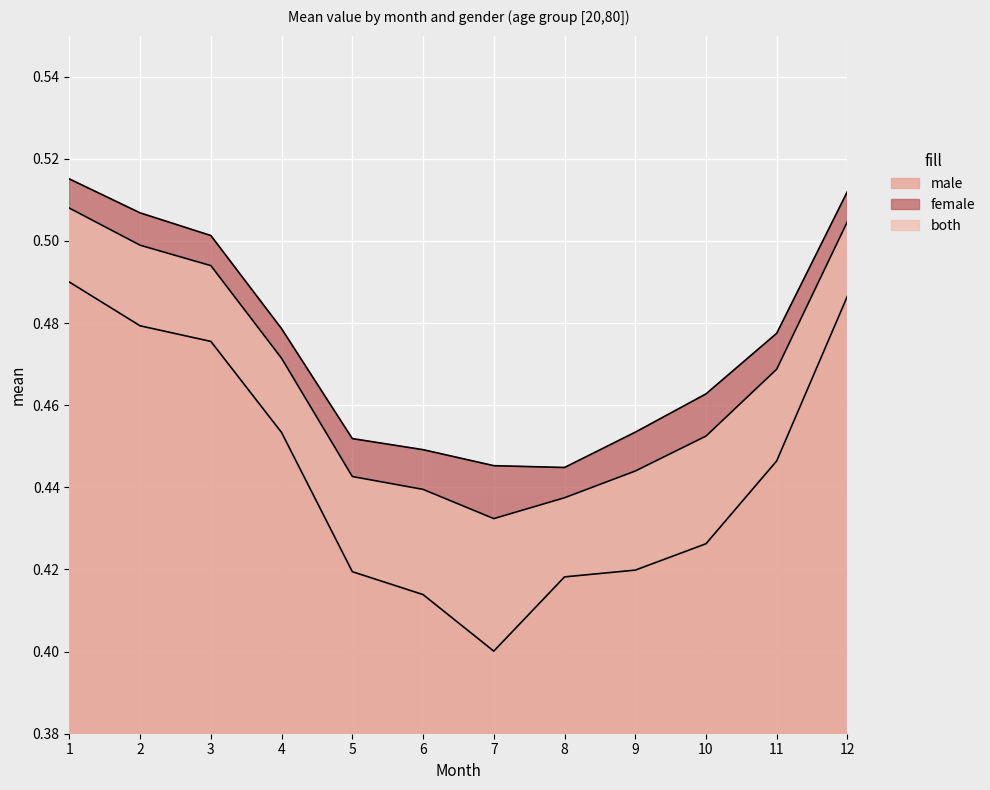

What is the sum of all male values?

5.3